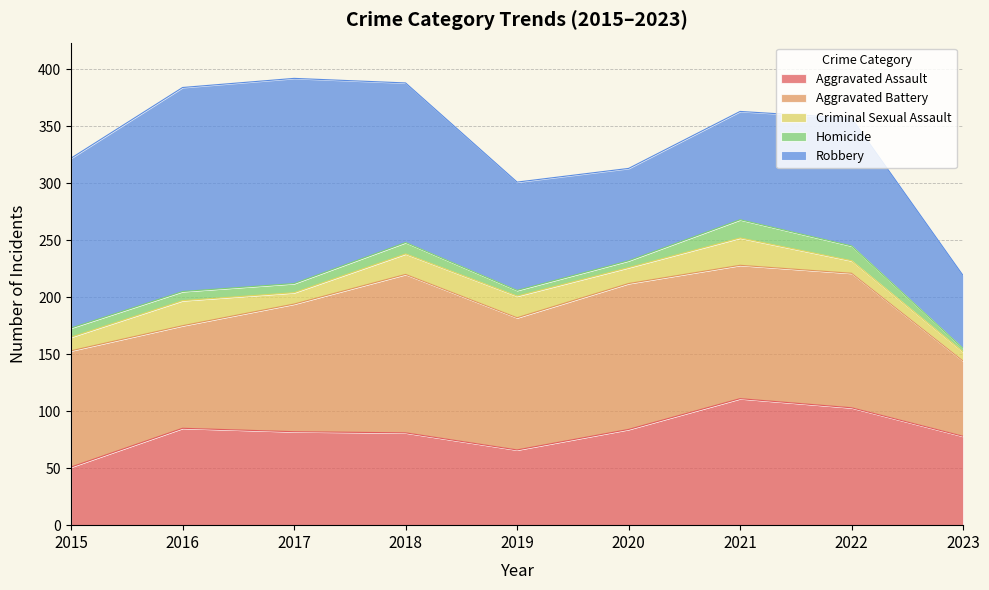

Where is the first local minimum for Aggravated Assault?

2019